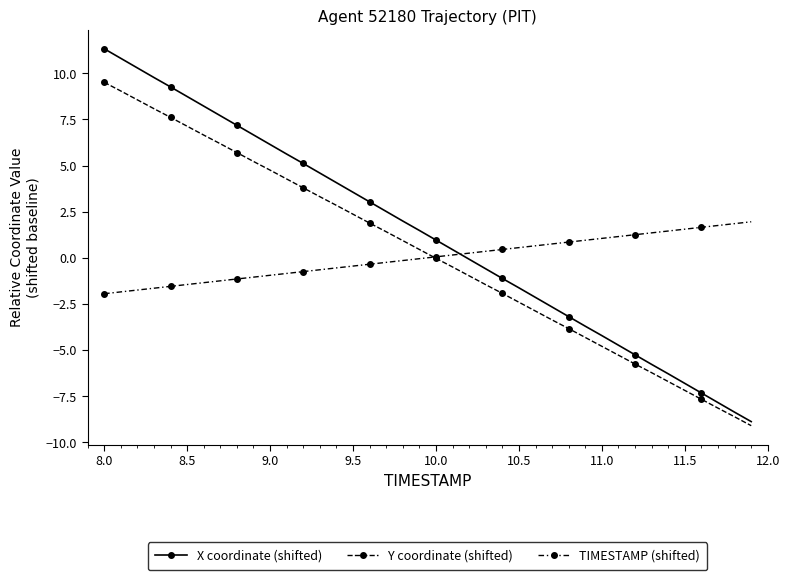

Count the number of categories in the chart.

40